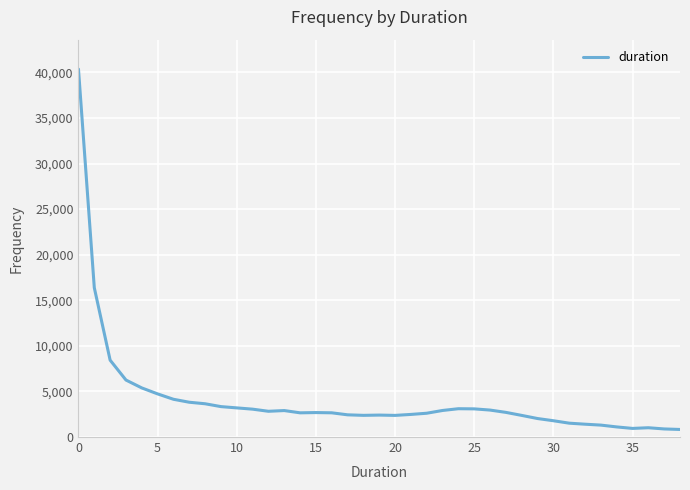

What is the maximum value shown in the chart?

40358